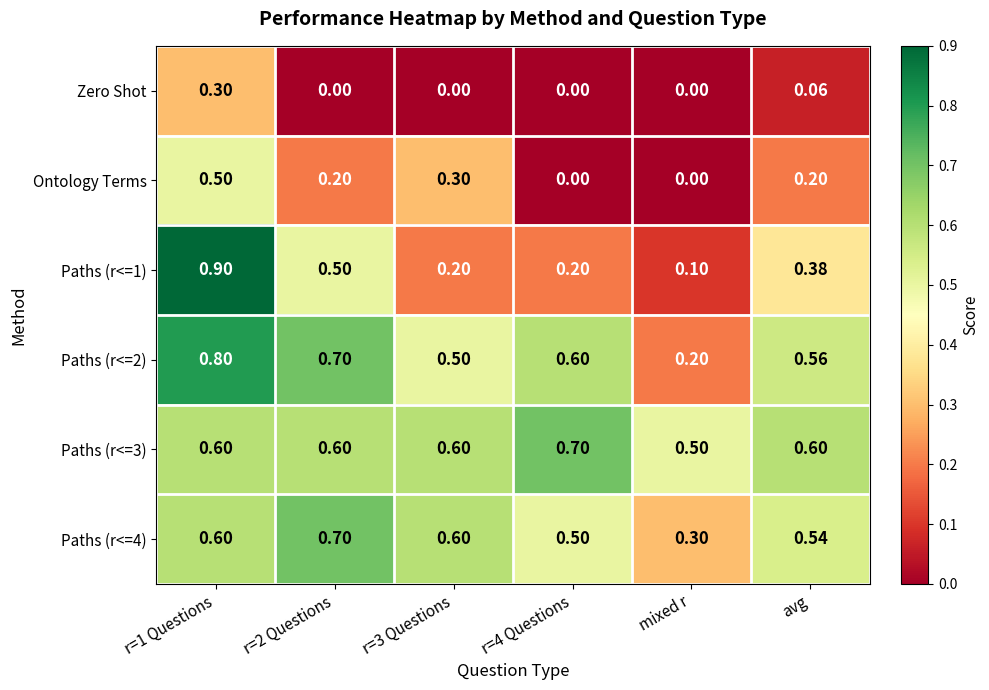

Is the value of Paths (r<=3) at r=3 Questions greater than the value of Paths (r<=2) at mixed r?

Yes